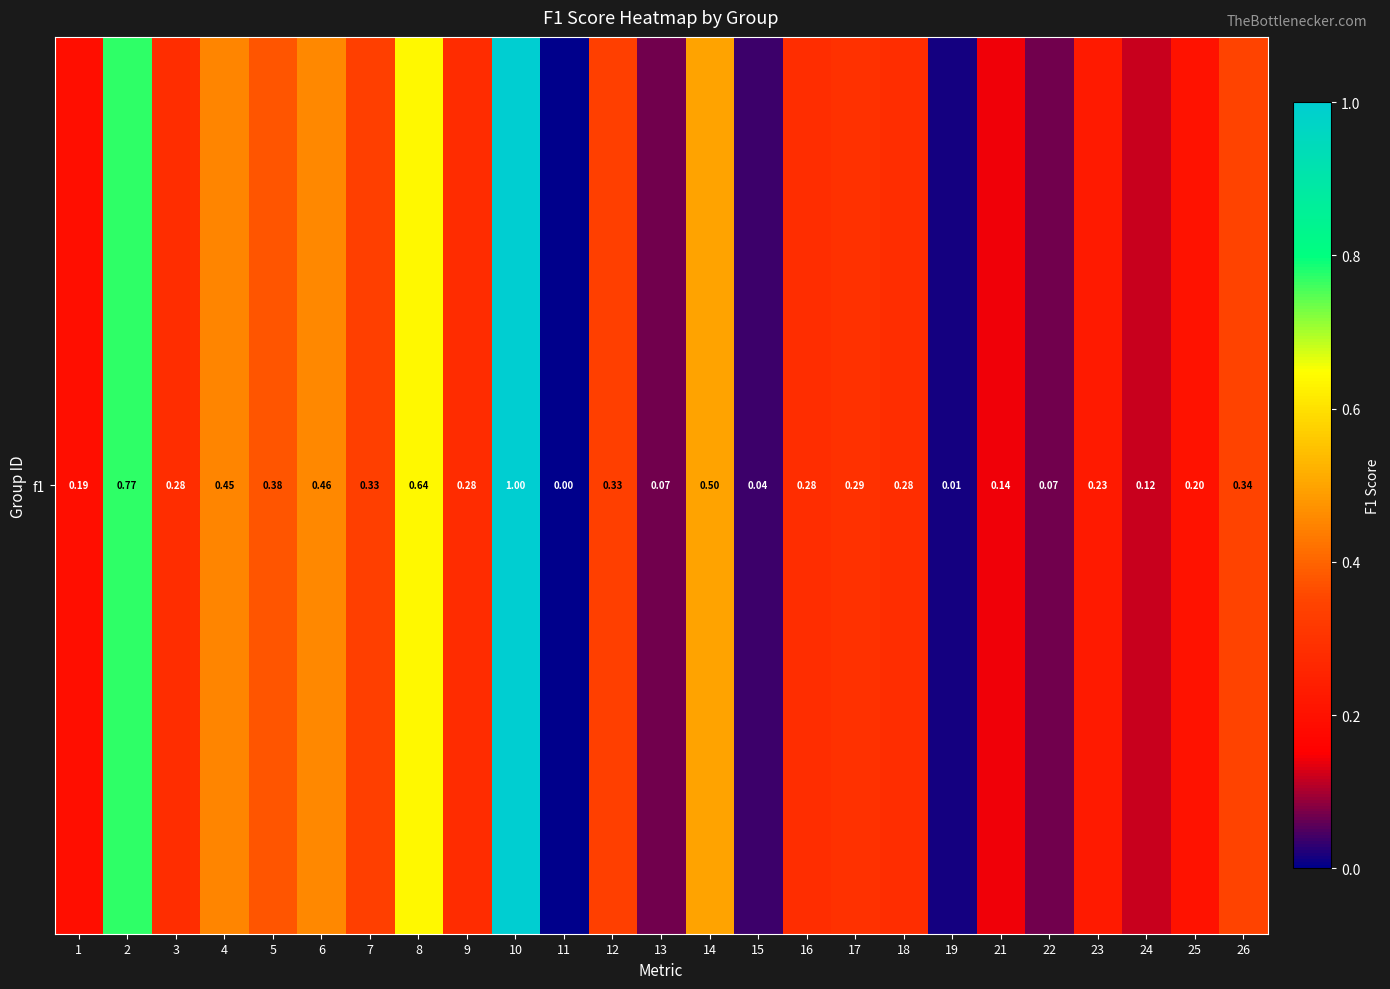

Between 11 and 26, which is larger?

26